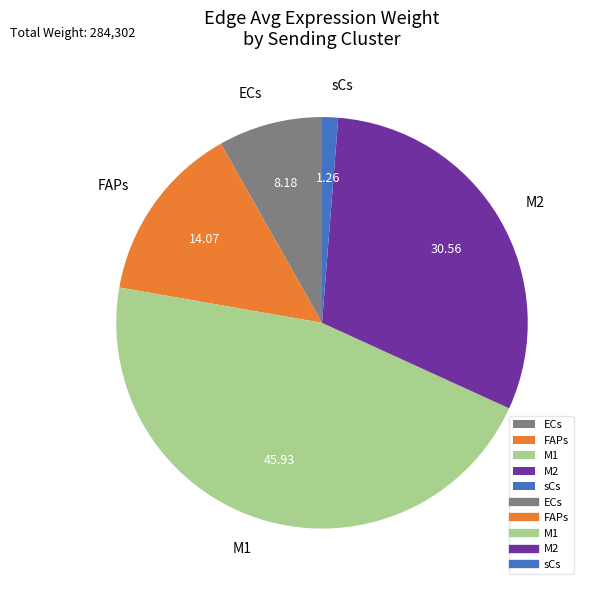

Which has a higher value, sCs or M1?

M1